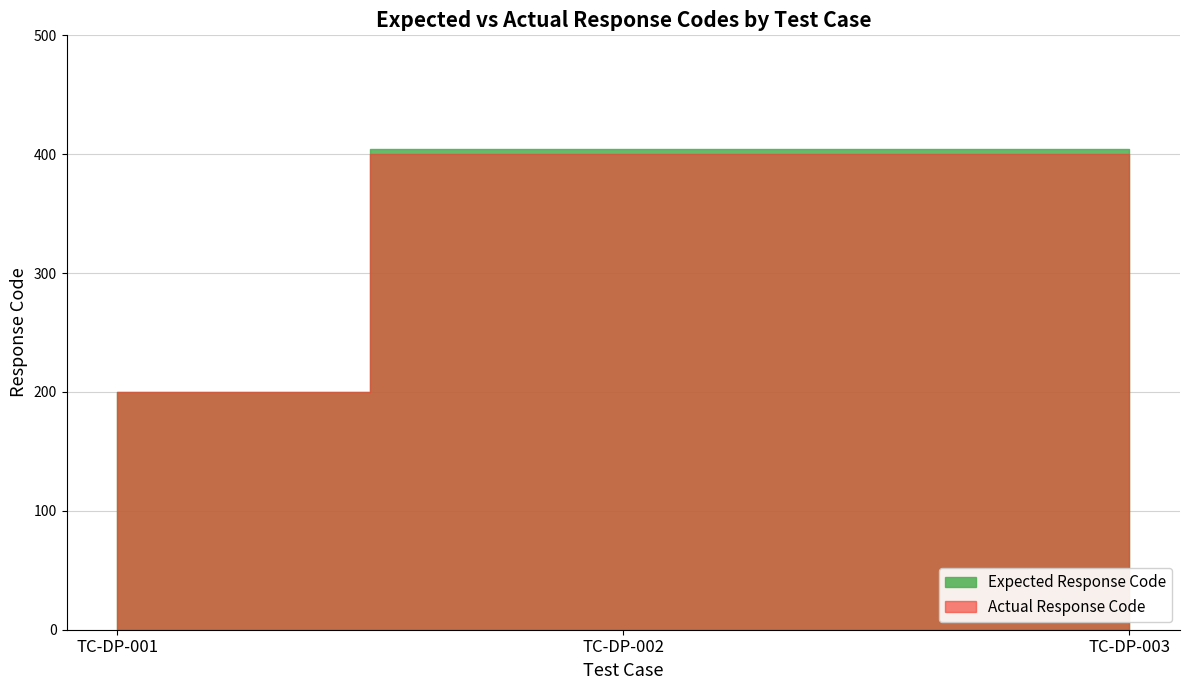

What is the smallest value displayed?

200